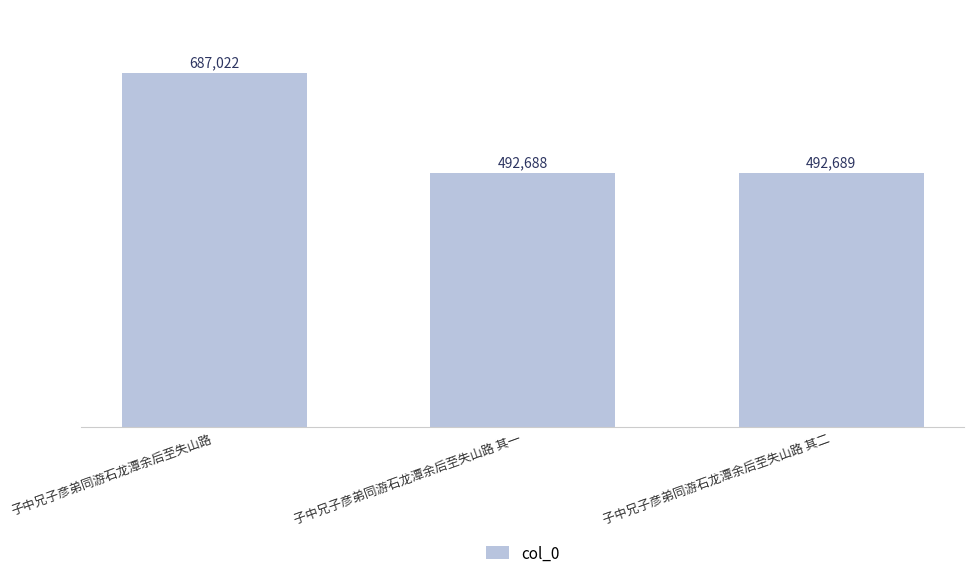

How many data points does each series have?

3